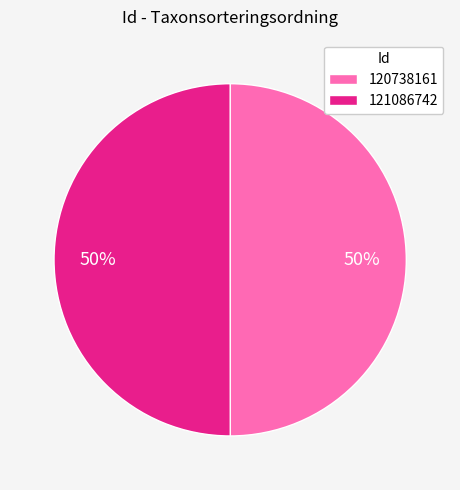

To the nearest percent, what portion does 121086742 represent?

50%